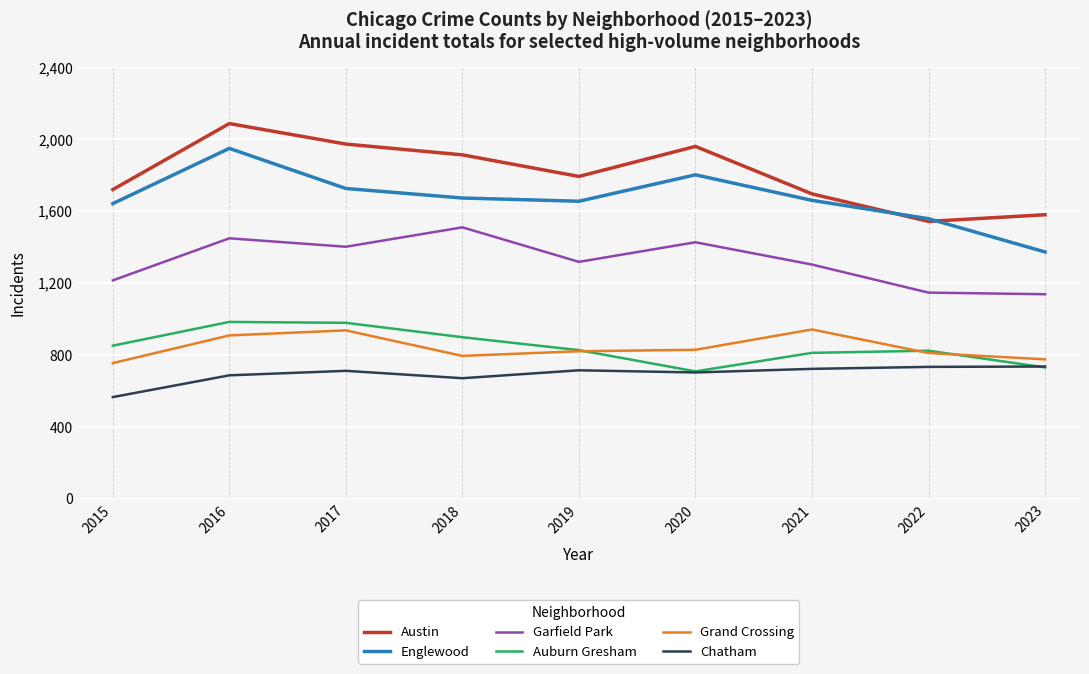

Which category has the lowest value across all series?

2015